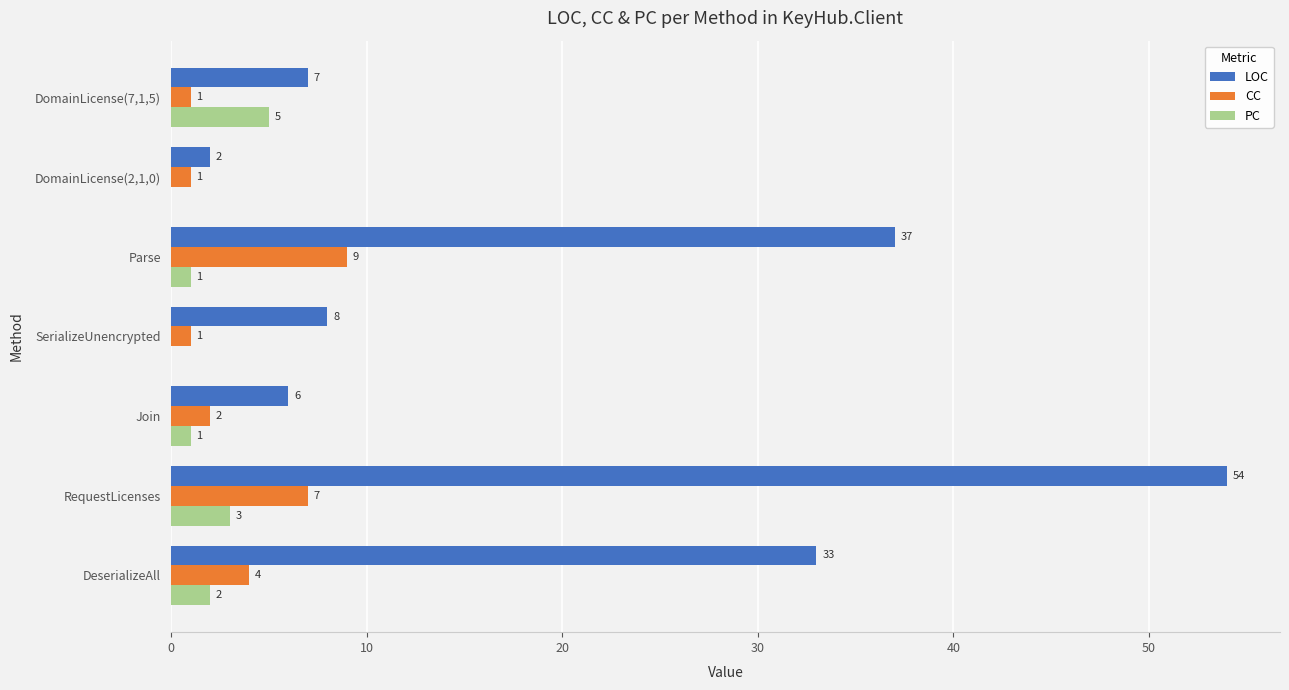

How many data points does each series have?

7